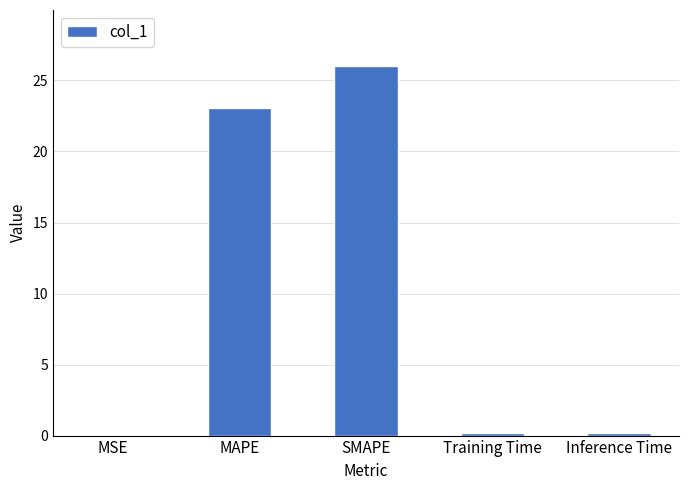

What is the maximum value shown in the chart?

26.1